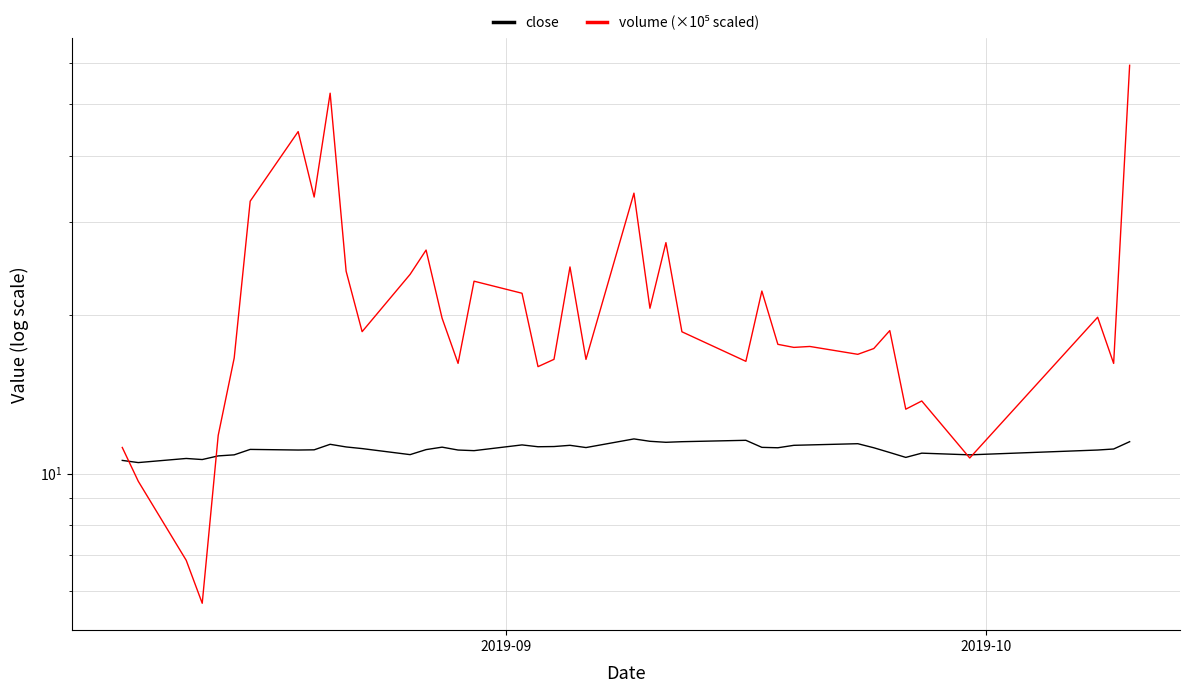

In volume (×10⁵ scaled), how many points are higher than both neighbors (excluding endpoints)?

12